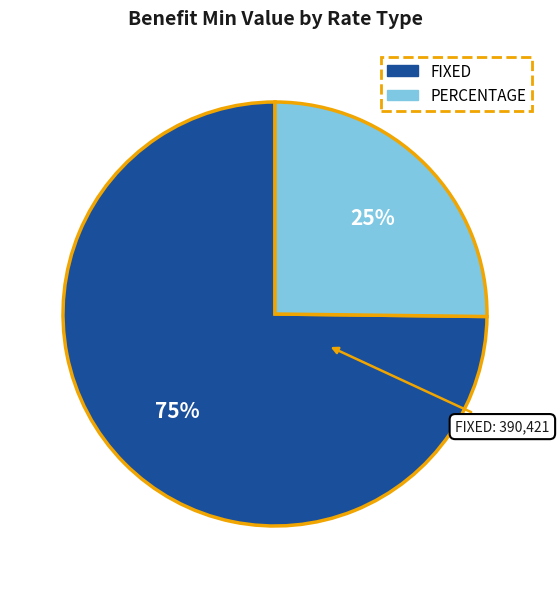

Is there any slice that represents more than half of the pie?

Yes